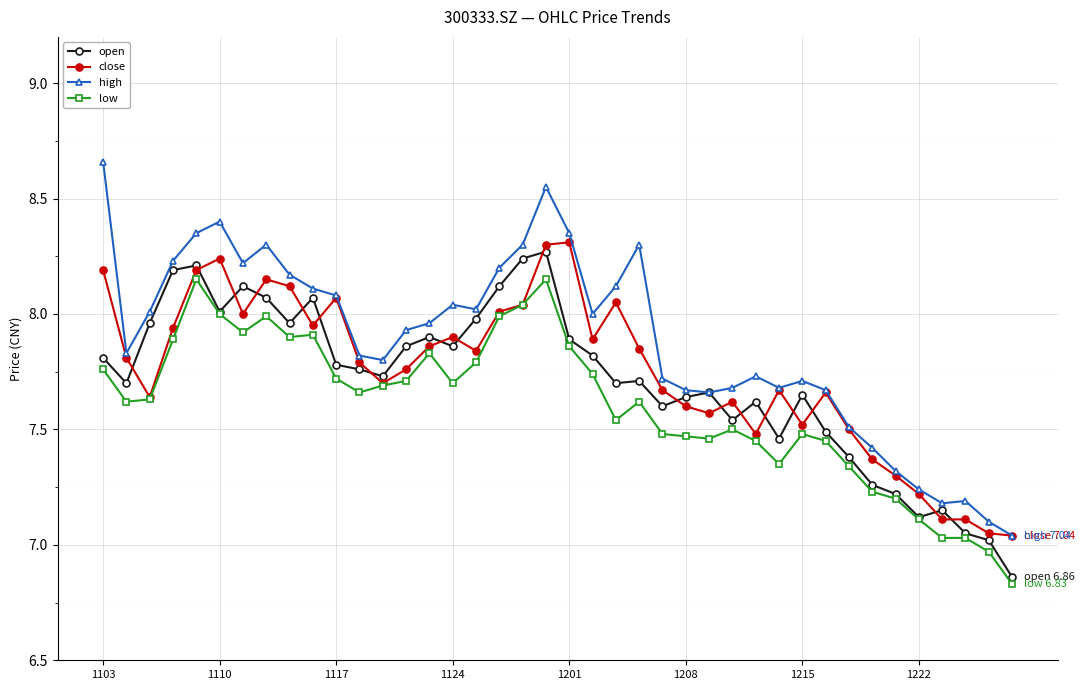

Does the chart display data point markers on the line(s)?

Yes